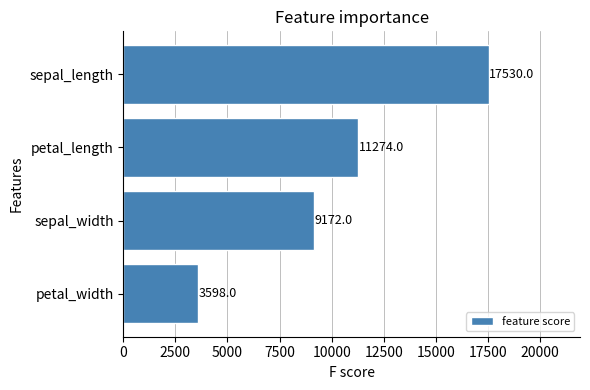

What is the difference between the maximum and second lowest values?

8358